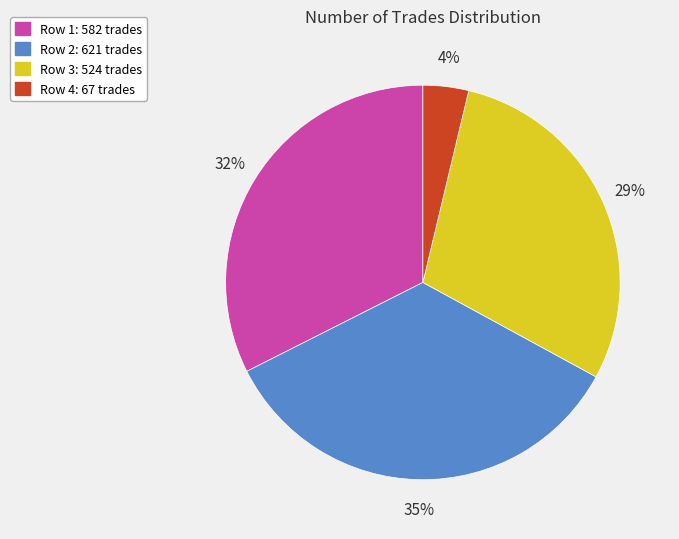

To the nearest percent, what is the difference between the largest and smallest slice percentages?

31%